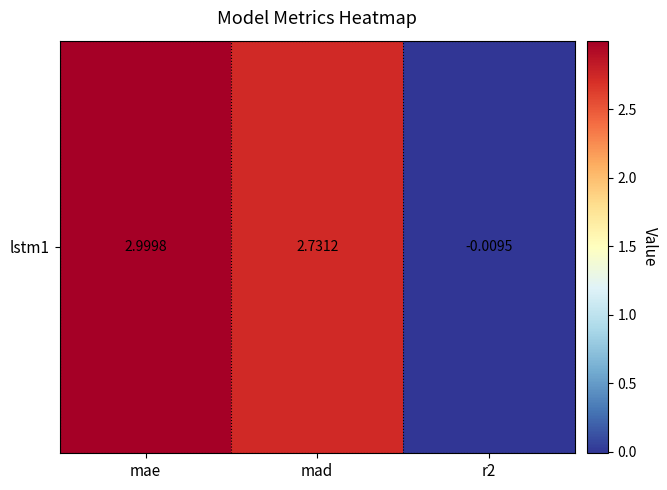

At which category does the chart reach its minimum across all series?

r2